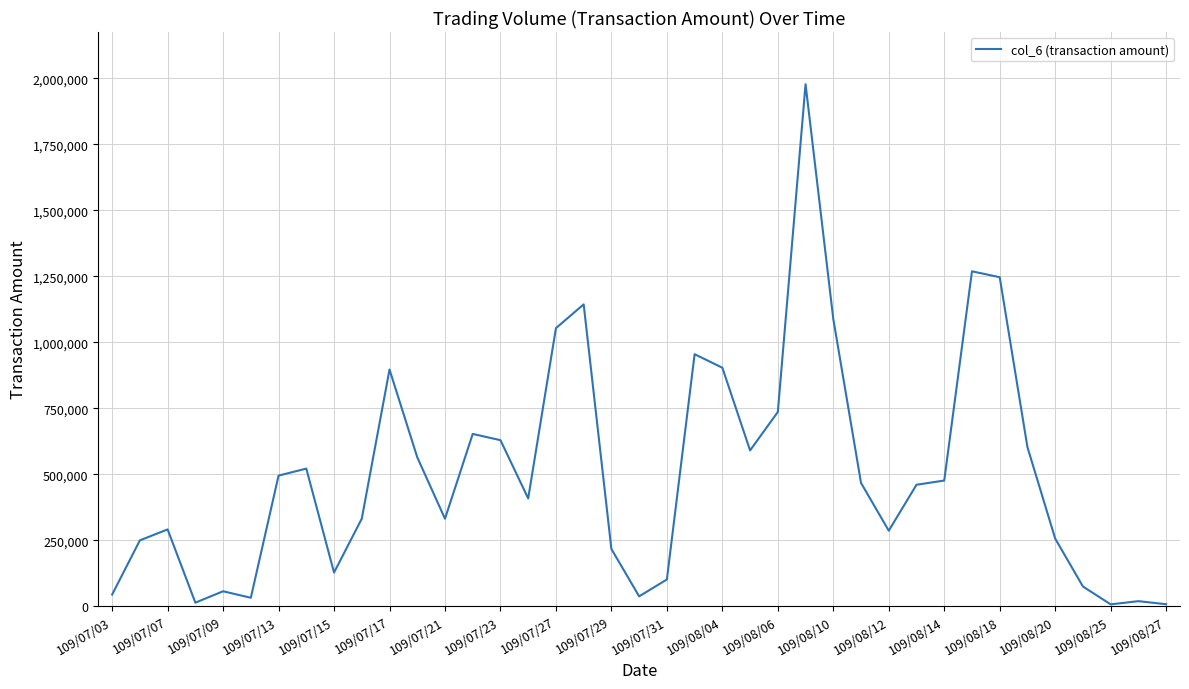

What is the difference between the maximum and minimum values?

1971170